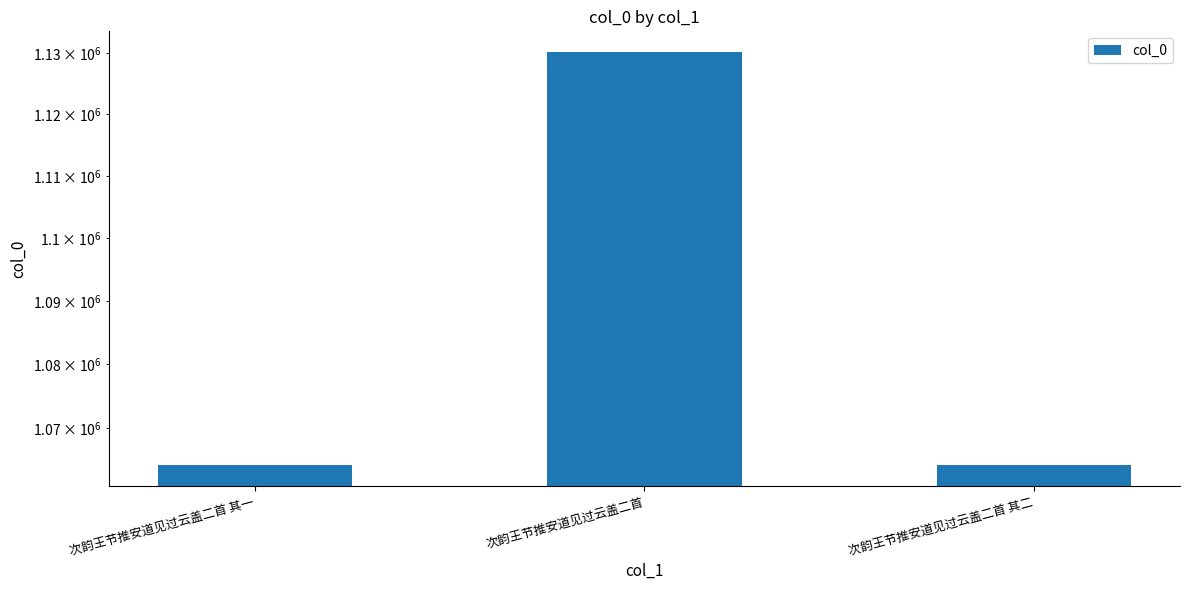

How many distinct data groups are displayed?

1